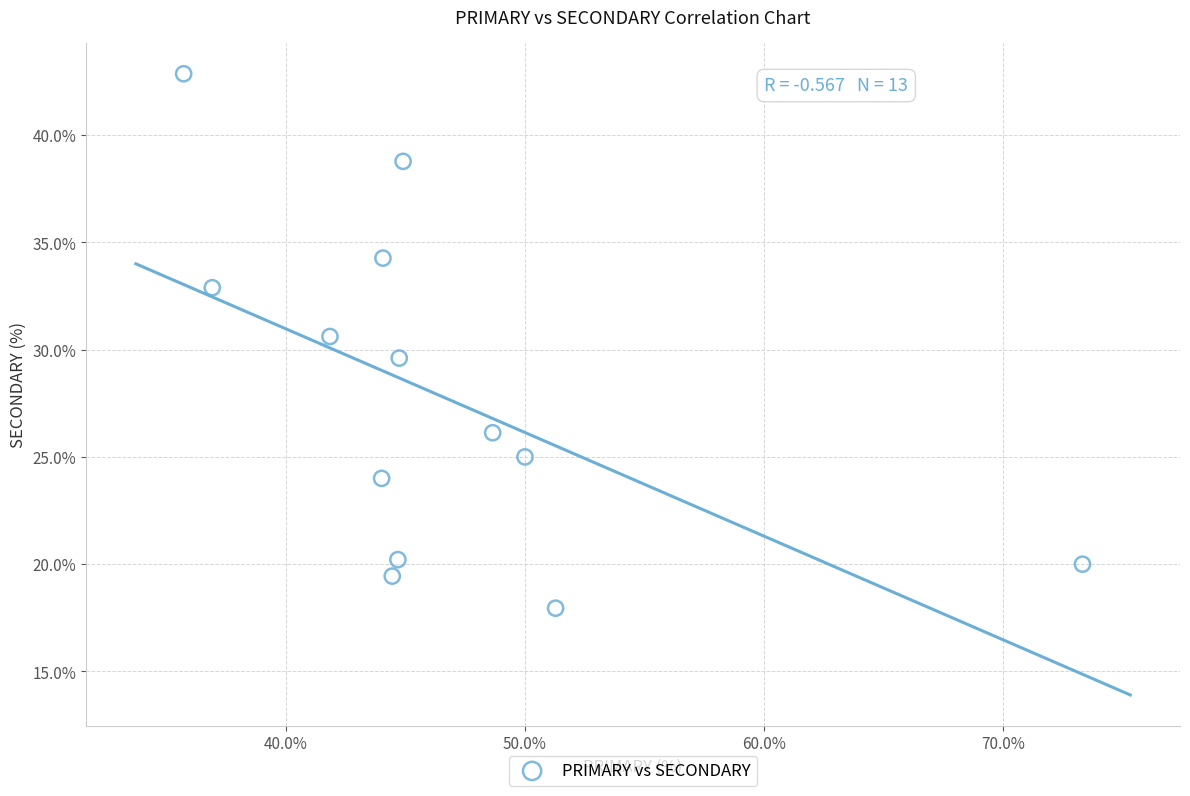

What is the range of X values (max minus min)?

37.6